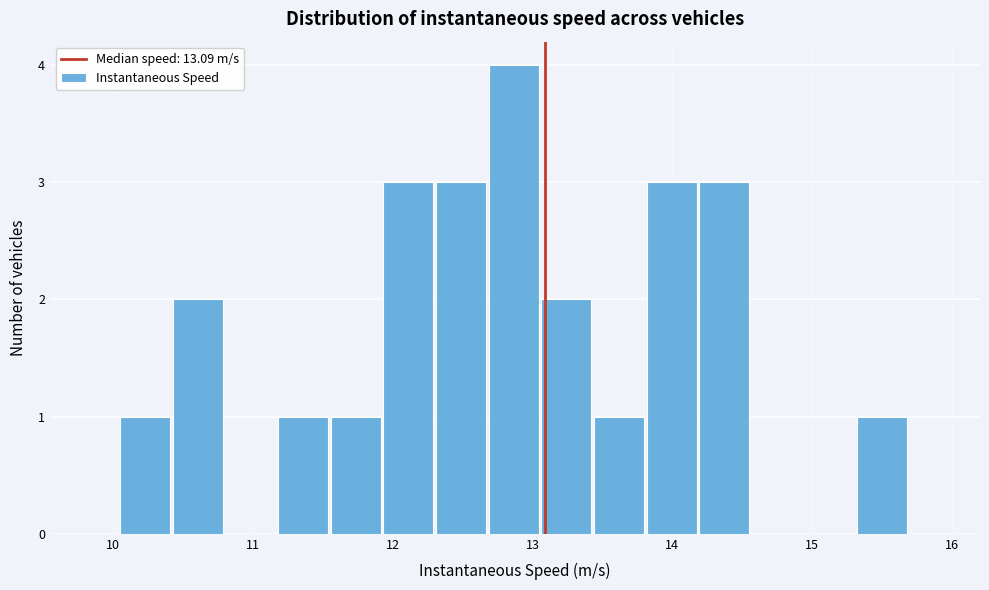

Read against the x-axis, roughly where is the centre of the tallest bar?

12.9